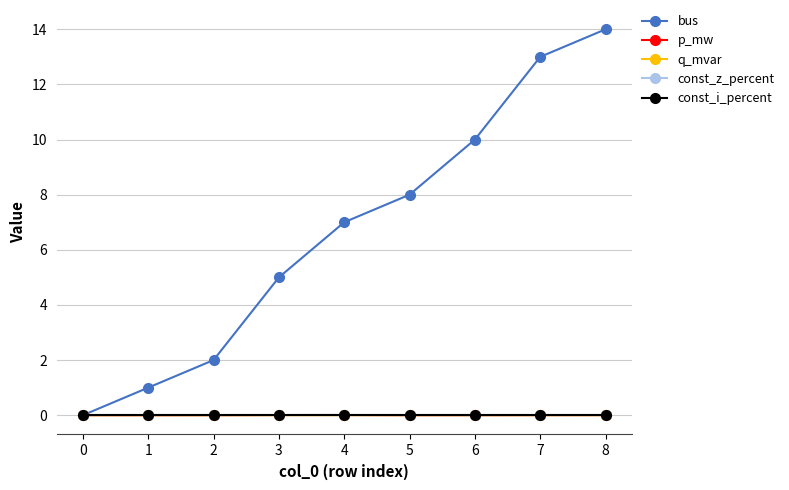

True or false: bus has more than 1 interior local peaks.

False